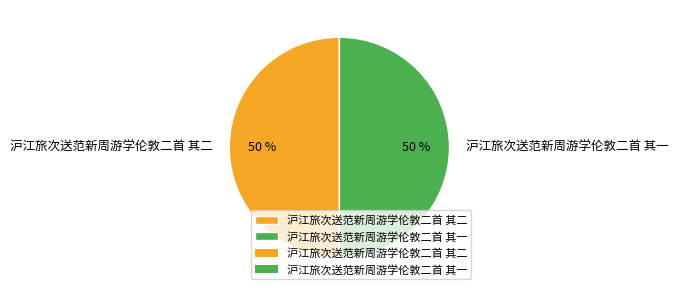

How many segments does this pie chart have?

2